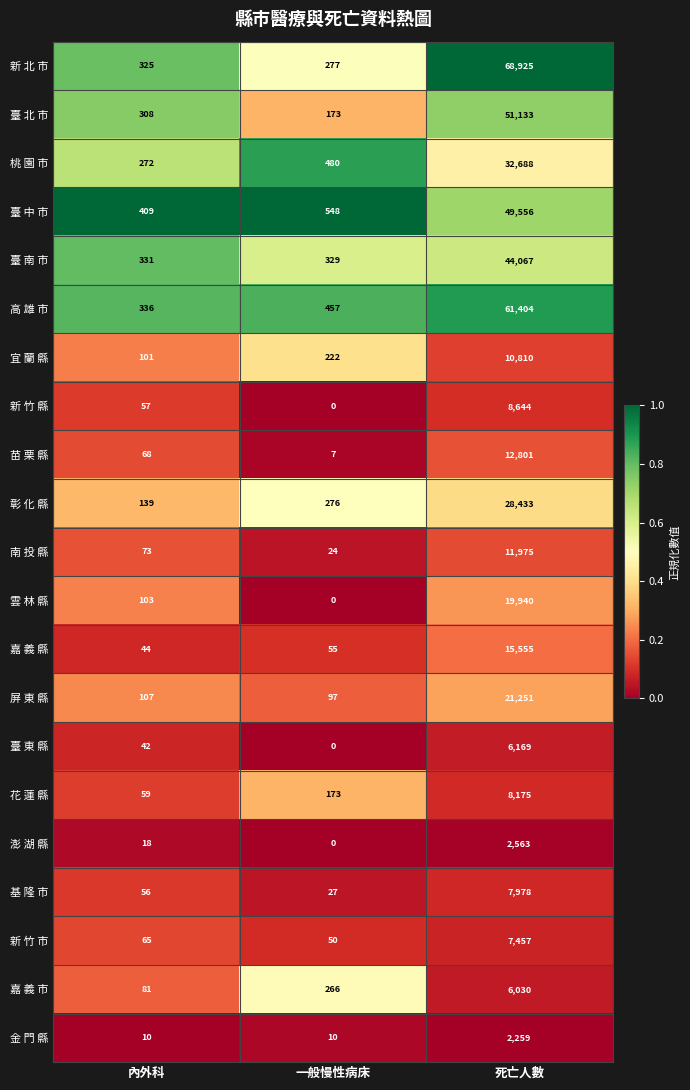

What is the greatest value displayed?

68925